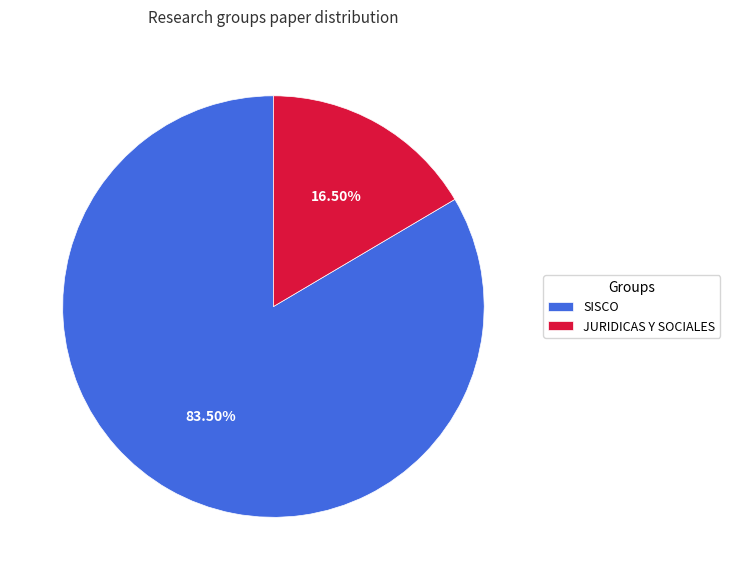

What is the ratio of the value at SISCO to the value at JURIDICAS Y SOCIALES?

5.1